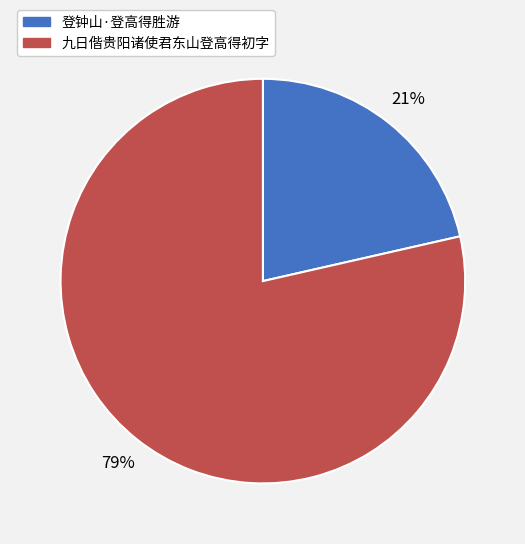

What is the largest slice in the pie chart?

九日偕贵阳诸使君东山登高得初字